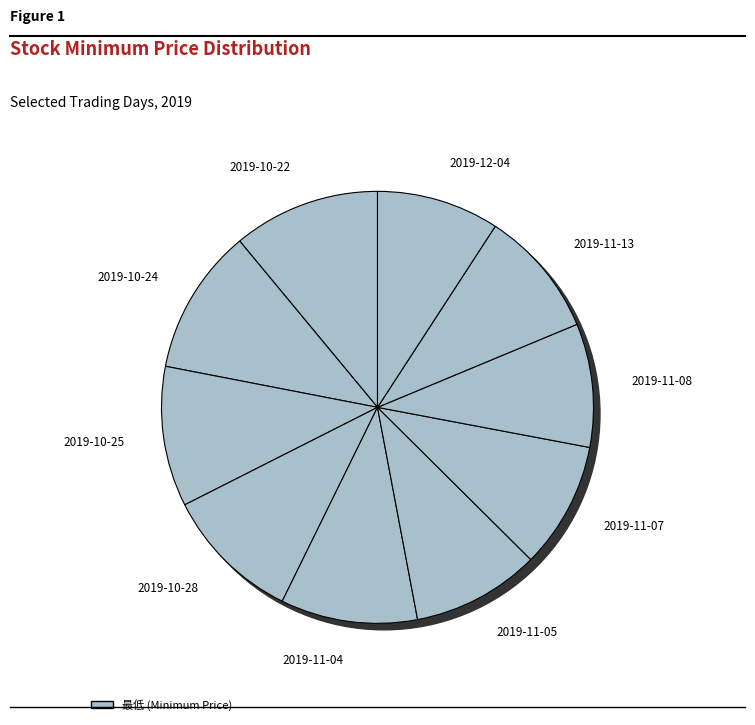

Is there a majority slice in this chart?

No